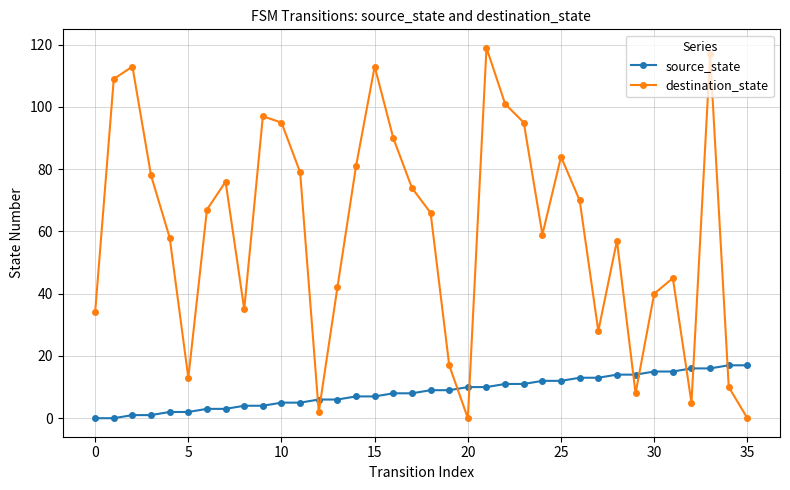

True or false: destination_state has more than 0 points higher than both neighbors.

True